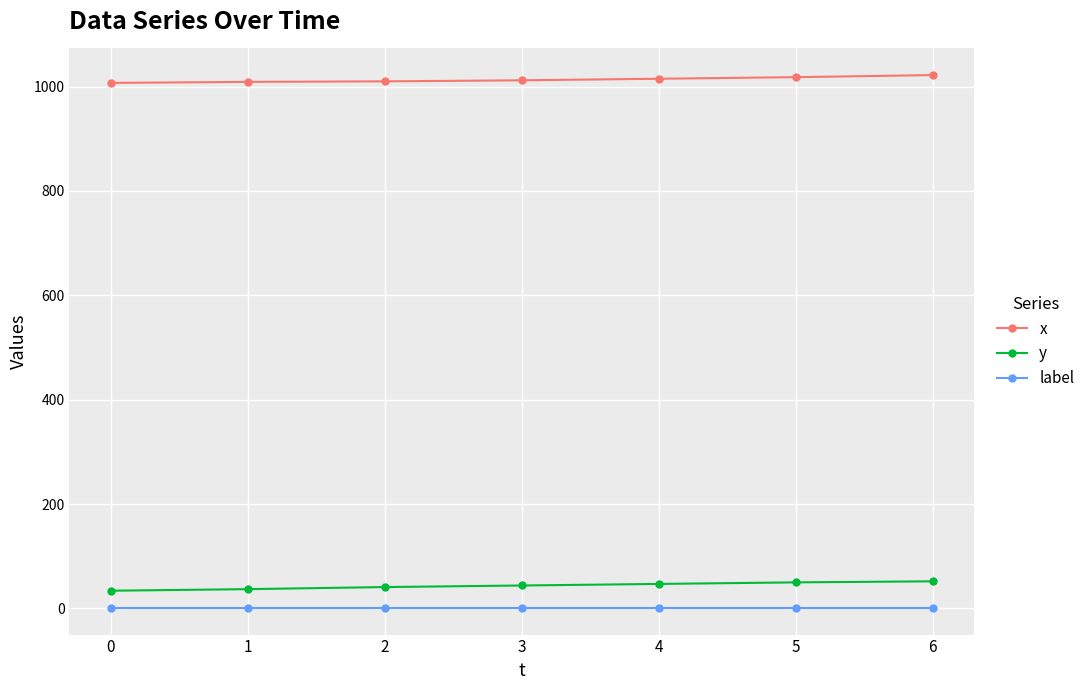

True or false: label has a value of 1 at 1.

True